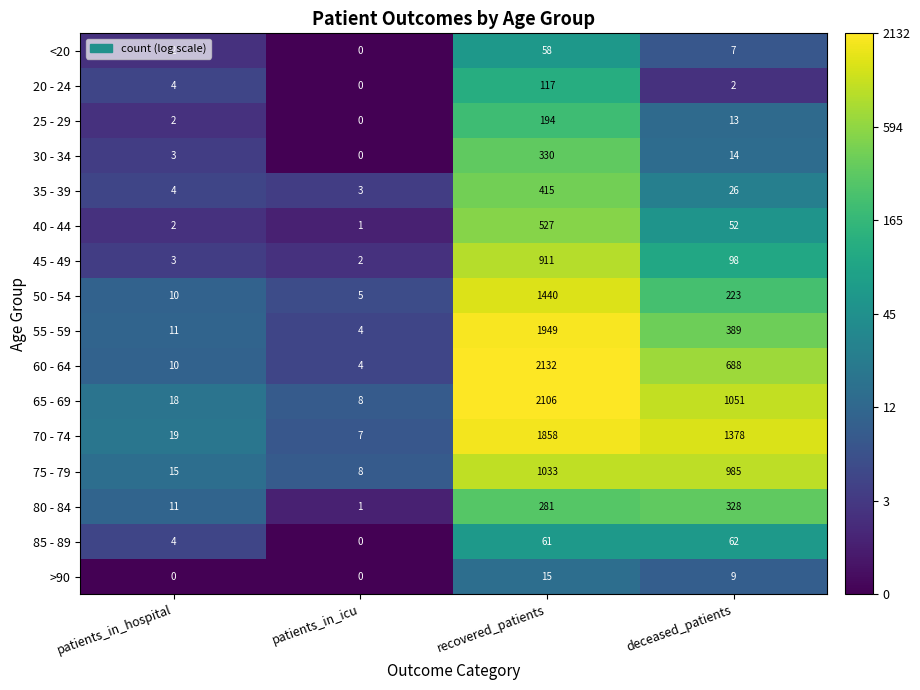

Rank the categories by 30 - 34 value from lowest to highest.

patients_in_icu, patients_in_hospital, deceased_patients, recovered_patients